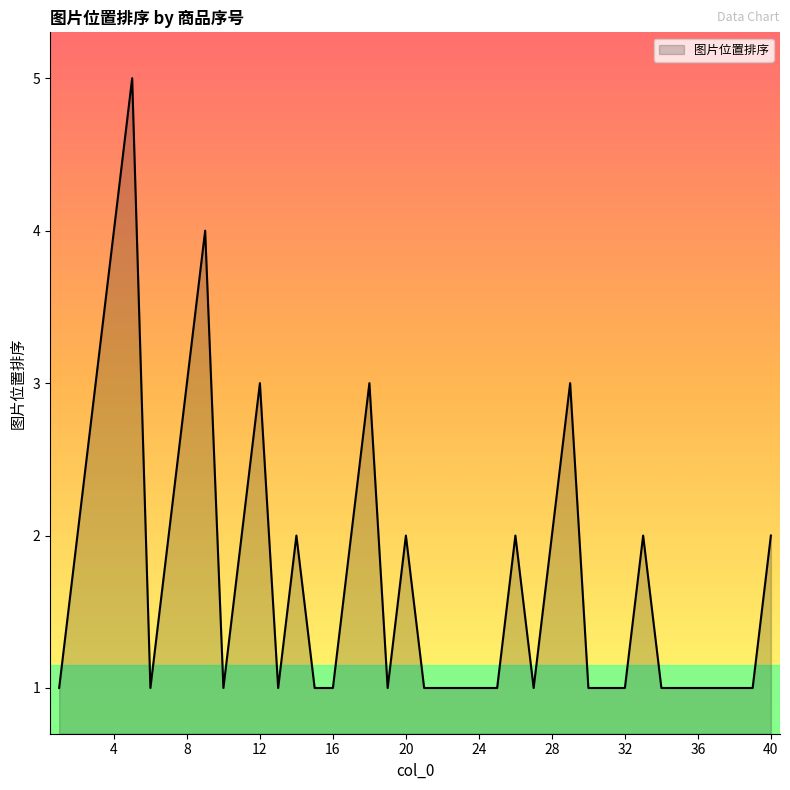

What is the smallest value displayed?

1